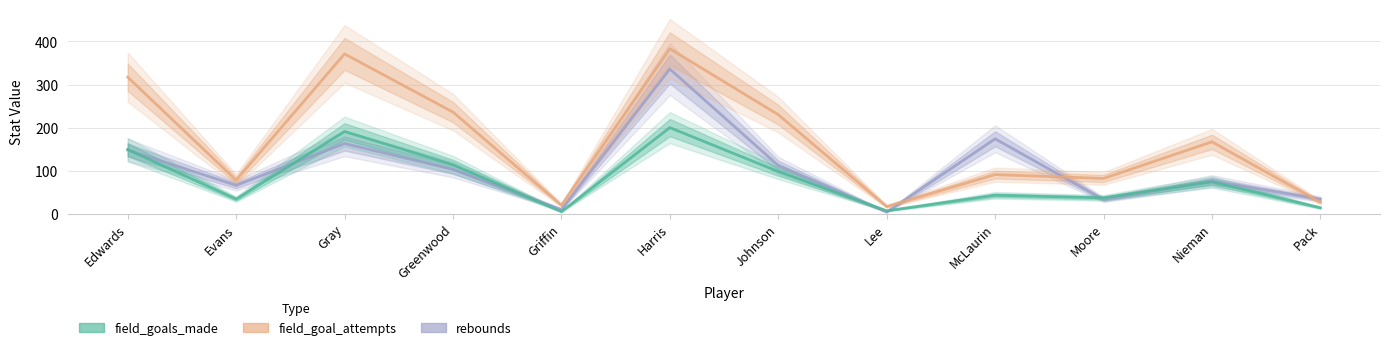

True or false: field_goals_made and field_goal_attempts intersect in this chart.

False